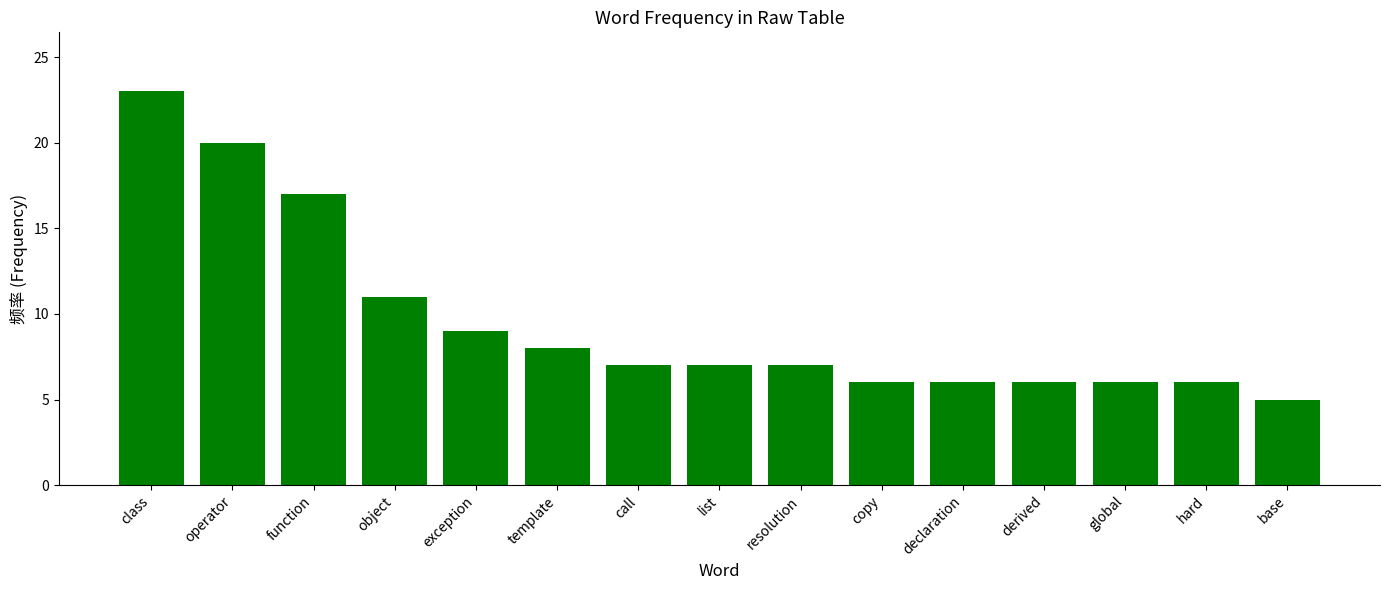

What is the change in value from operator to derived?

-14